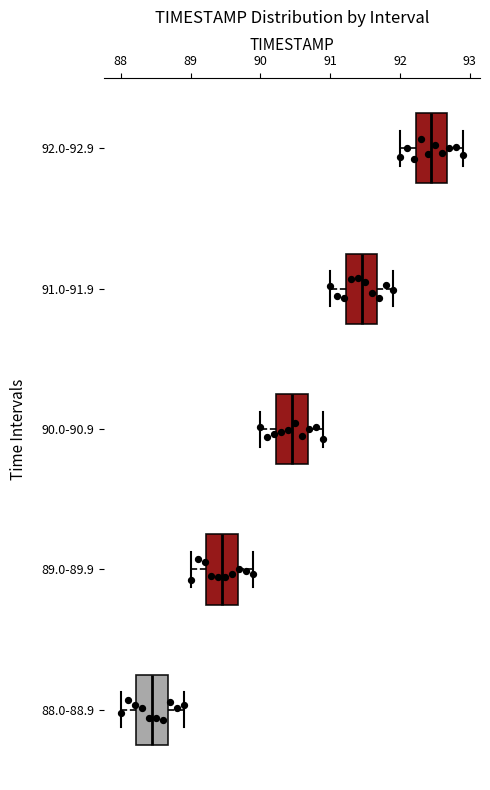

Reading bottom to top, transcribe this box plot: for each box, give where its median line is, the range the box spans, and where its two whiskers end, as read against the x-axis. The values are not printed on the chart, so give them approximately, as read against the axis.

88.0-88.9: median 88.5, box 88.2 to 88.7, whiskers 88.0 to 88.9
89.0-89.9: median 89.5, box 89.2 to 89.7, whiskers 89.0 to 89.9
90.0-90.9: median 90.5, box 90.2 to 90.7, whiskers 90.0 to 90.9
91.0-91.9: median 91.5, box 91.2 to 91.7, whiskers 91.0 to 91.9
92.0-92.9: median 92.5, box 92.2 to 92.7, whiskers 92.0 to 92.9